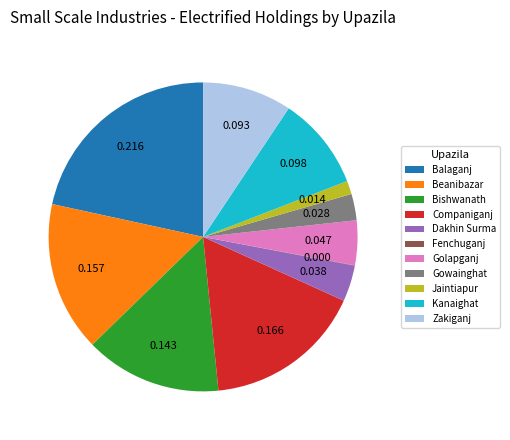

The Companiganj slice represents 17% of the pie. True or false?

True